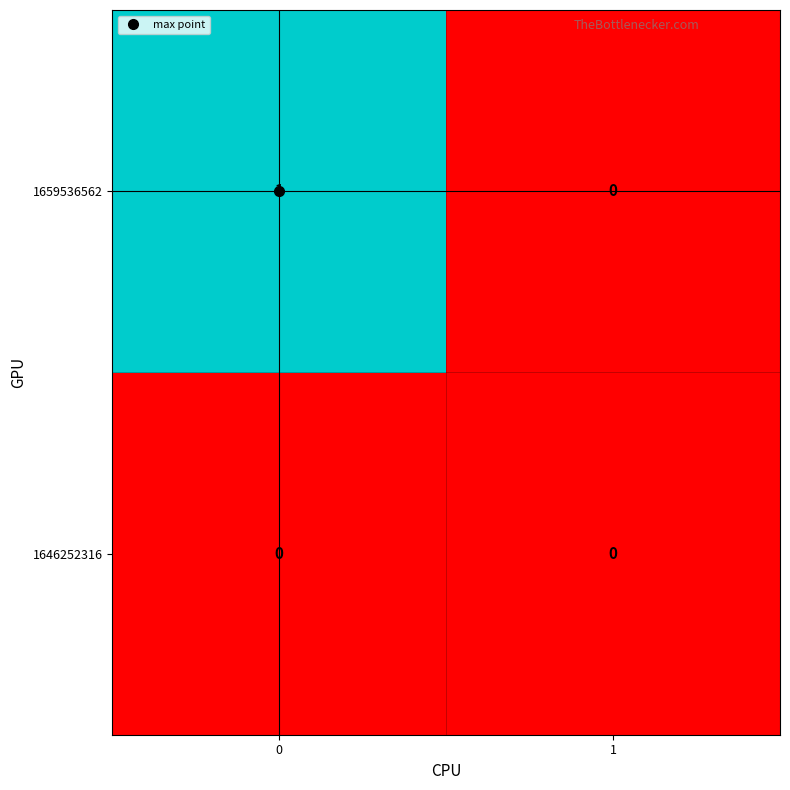

True or false: 1659536562 has a value of 1 at 0.

True